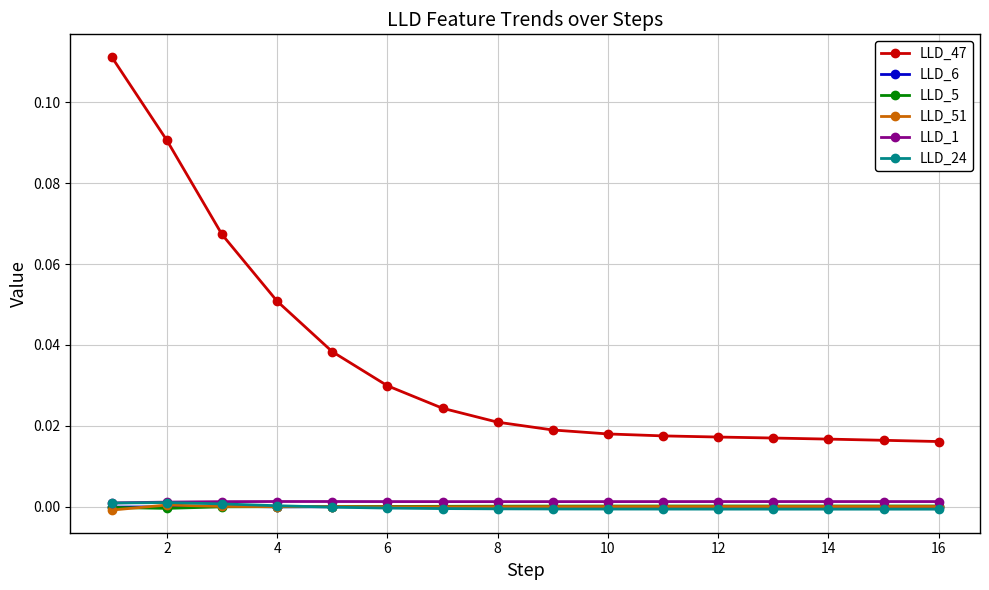

True or false: LLD_51 has more than 1 points higher than both neighbors.

True